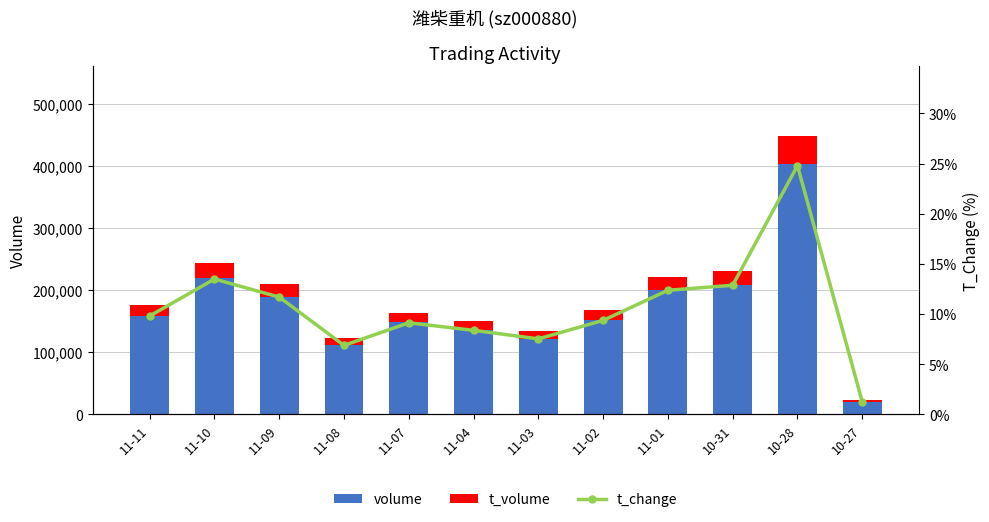

What is the sum of the volume values at 10-27 and 11-09?

209997